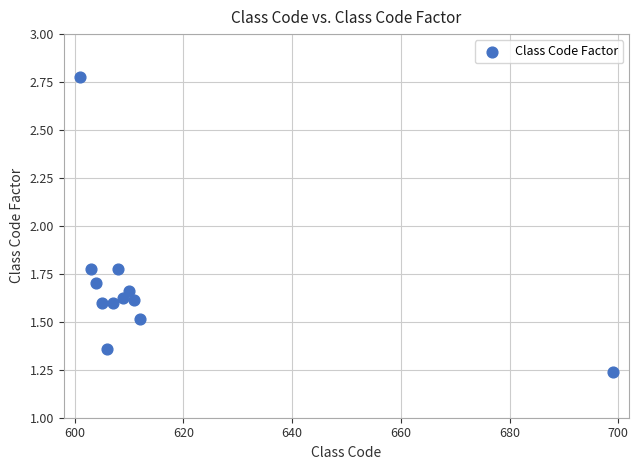

What is the range of Y values (max minus min)?

1.5